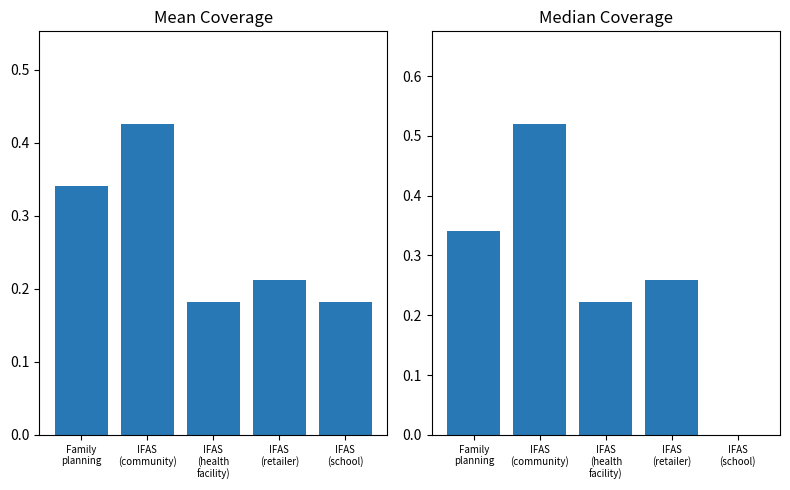

Is the value of Mean Coverage at IFAS
(school) greater than the value of Median Coverage at IFAS
(community)?

No